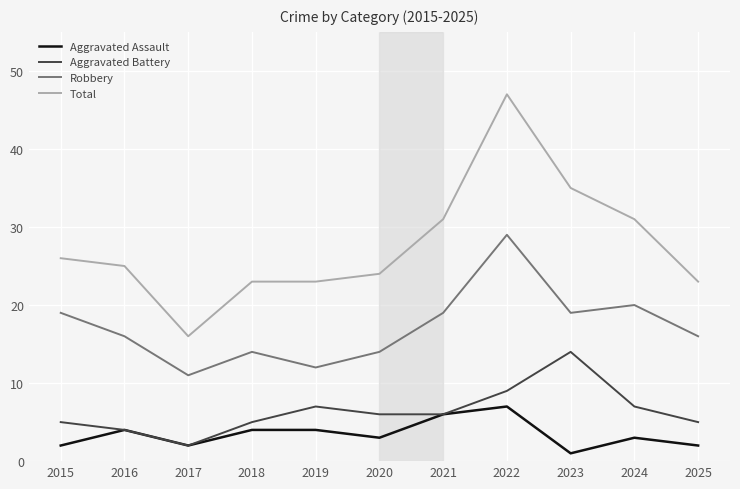

What is the average value of the Total series?

28